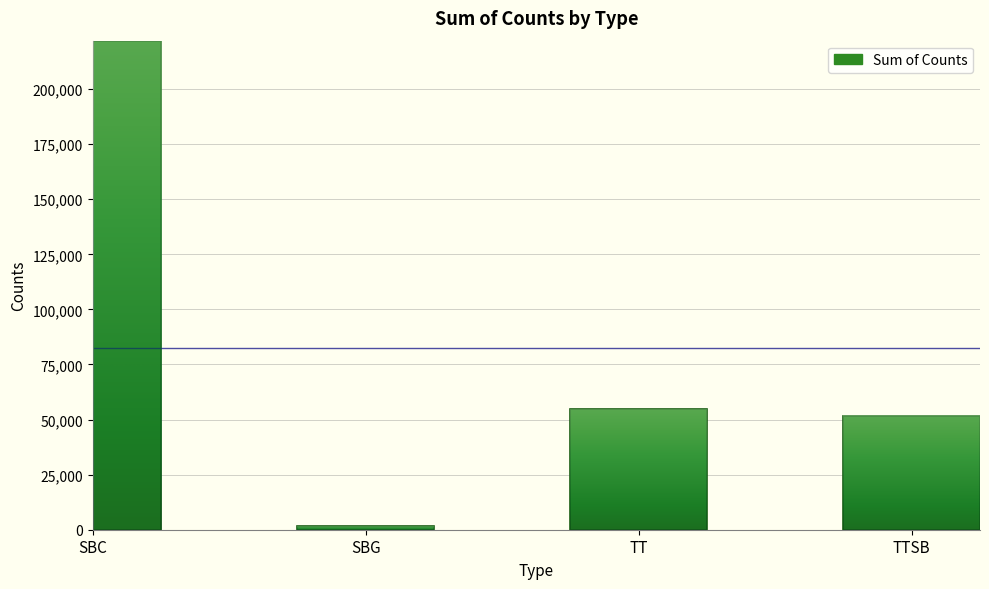

What is the difference between the second highest and minimum values?

53171